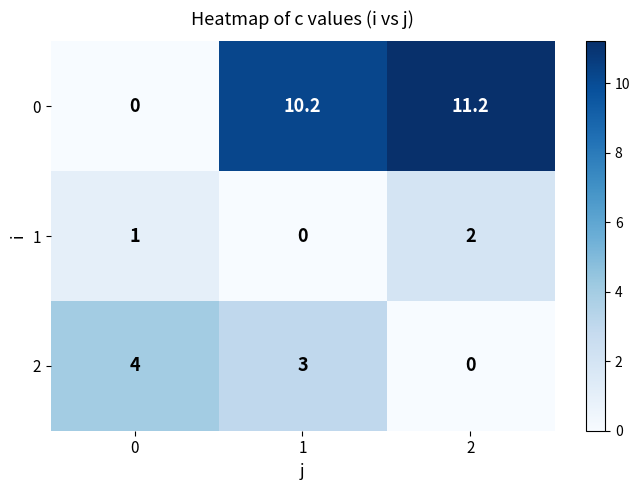

At 2, list the series in order from largest to smallest.

0, 1, 2